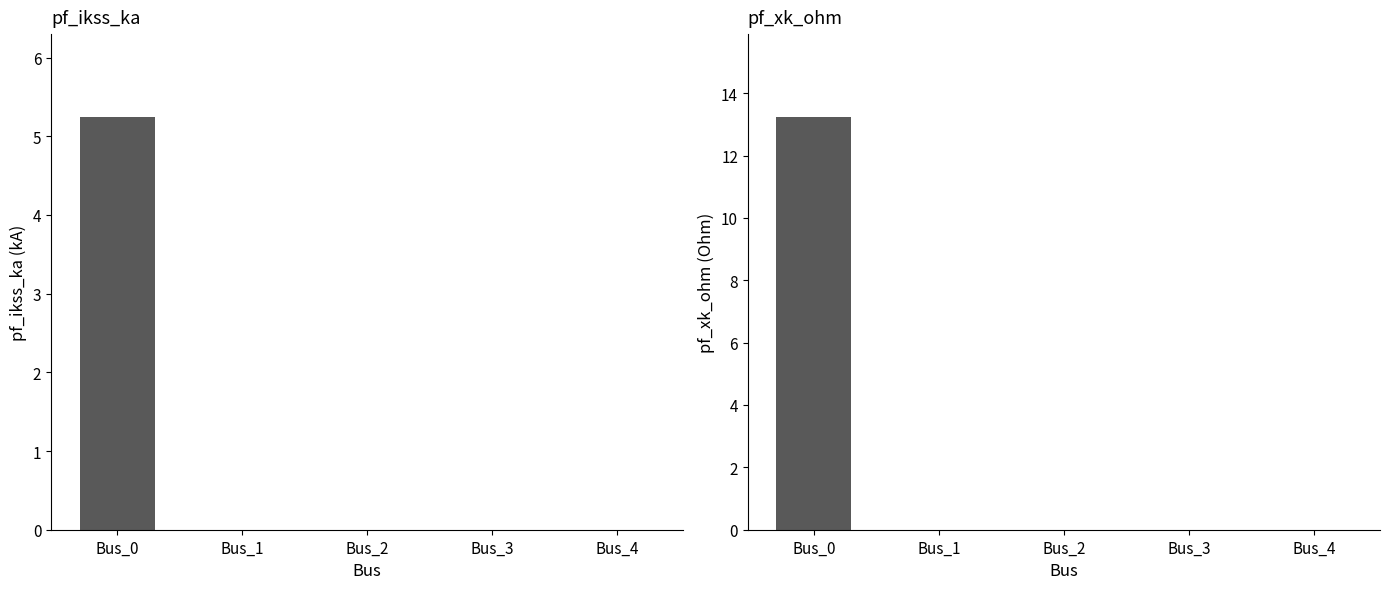

At which label is pf_ikss_ka closest to 2?

Bus_1